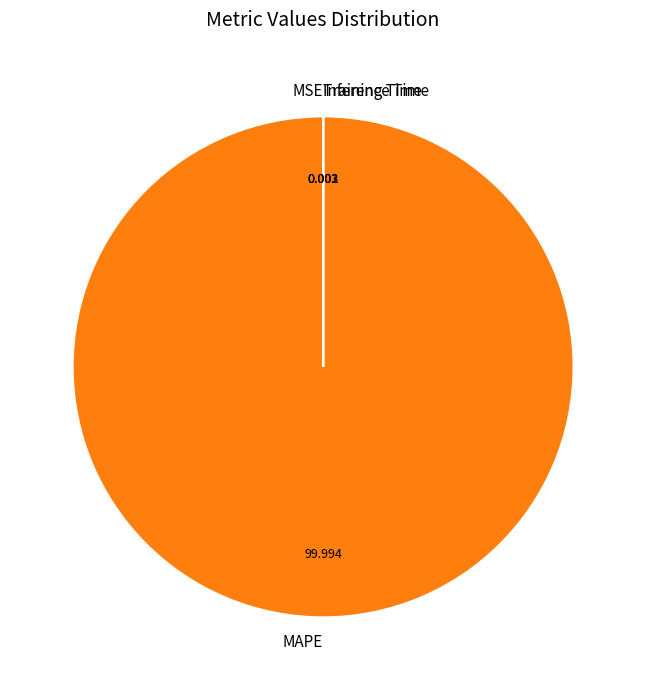

Which category has the biggest portion of the pie?

MAPE